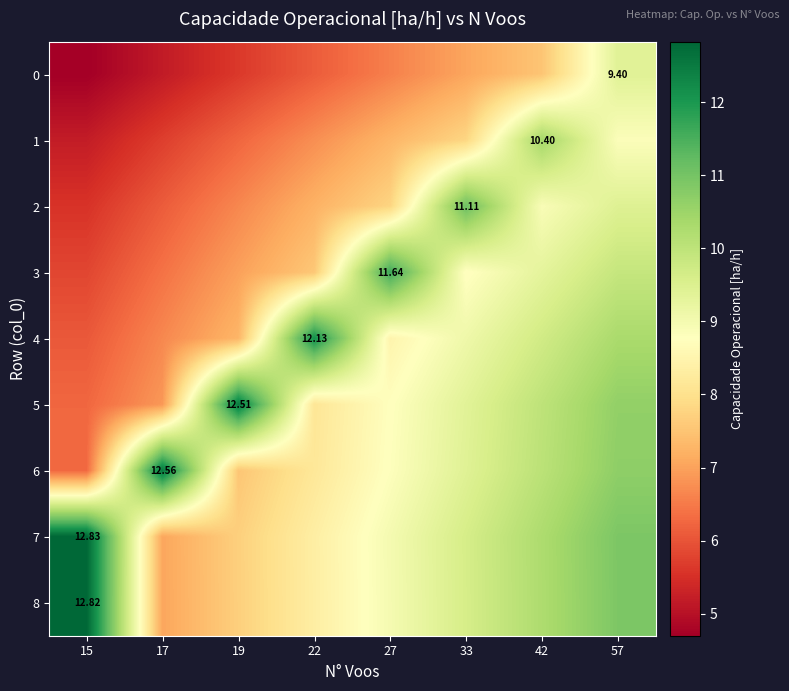

The row_2 series shows 8.2 at 15. True or false?

False